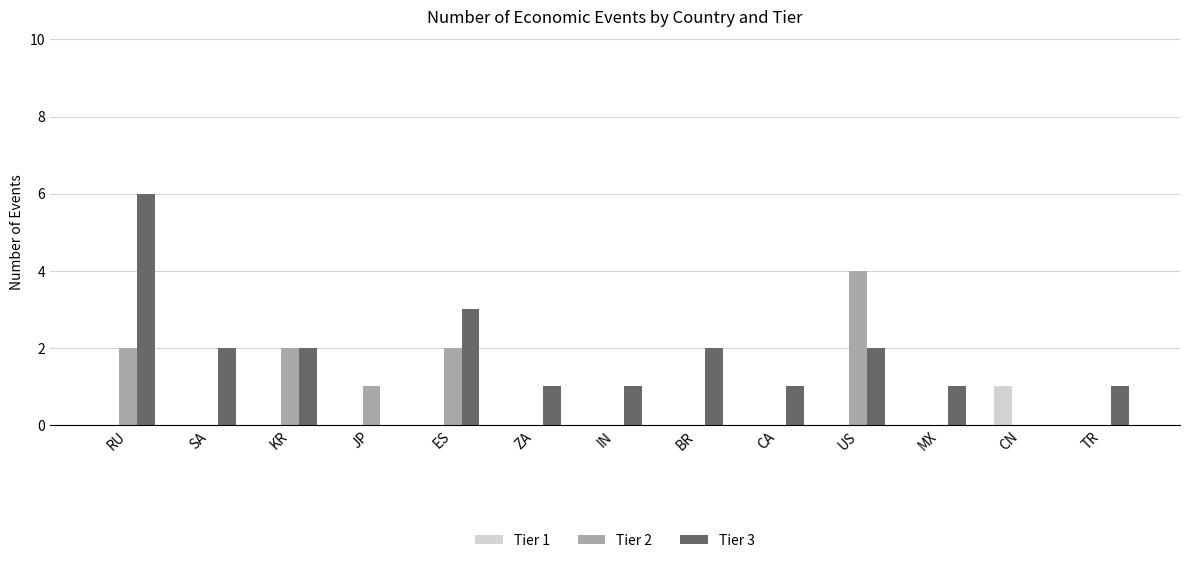

What are all the series names shown in the legend?

Tier 1, Tier 2, Tier 3